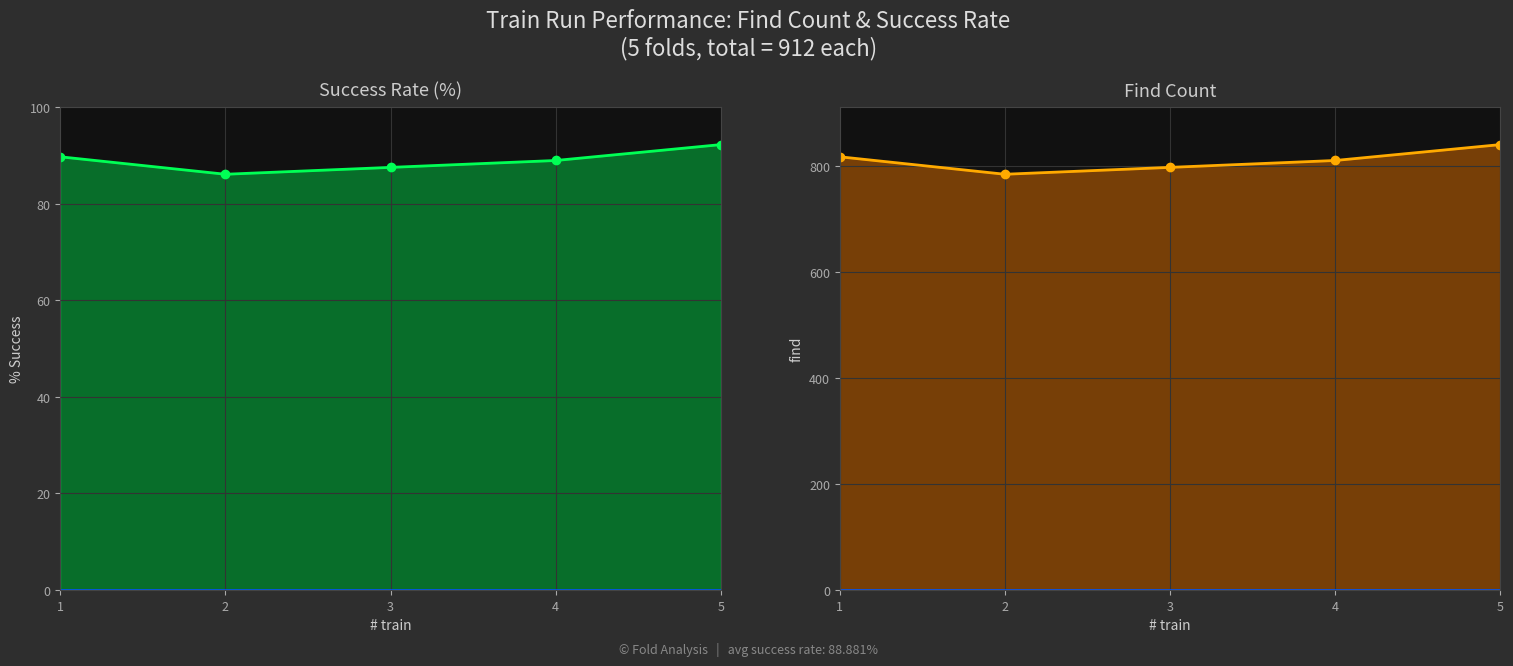

How many data points in find are less than 811?

2